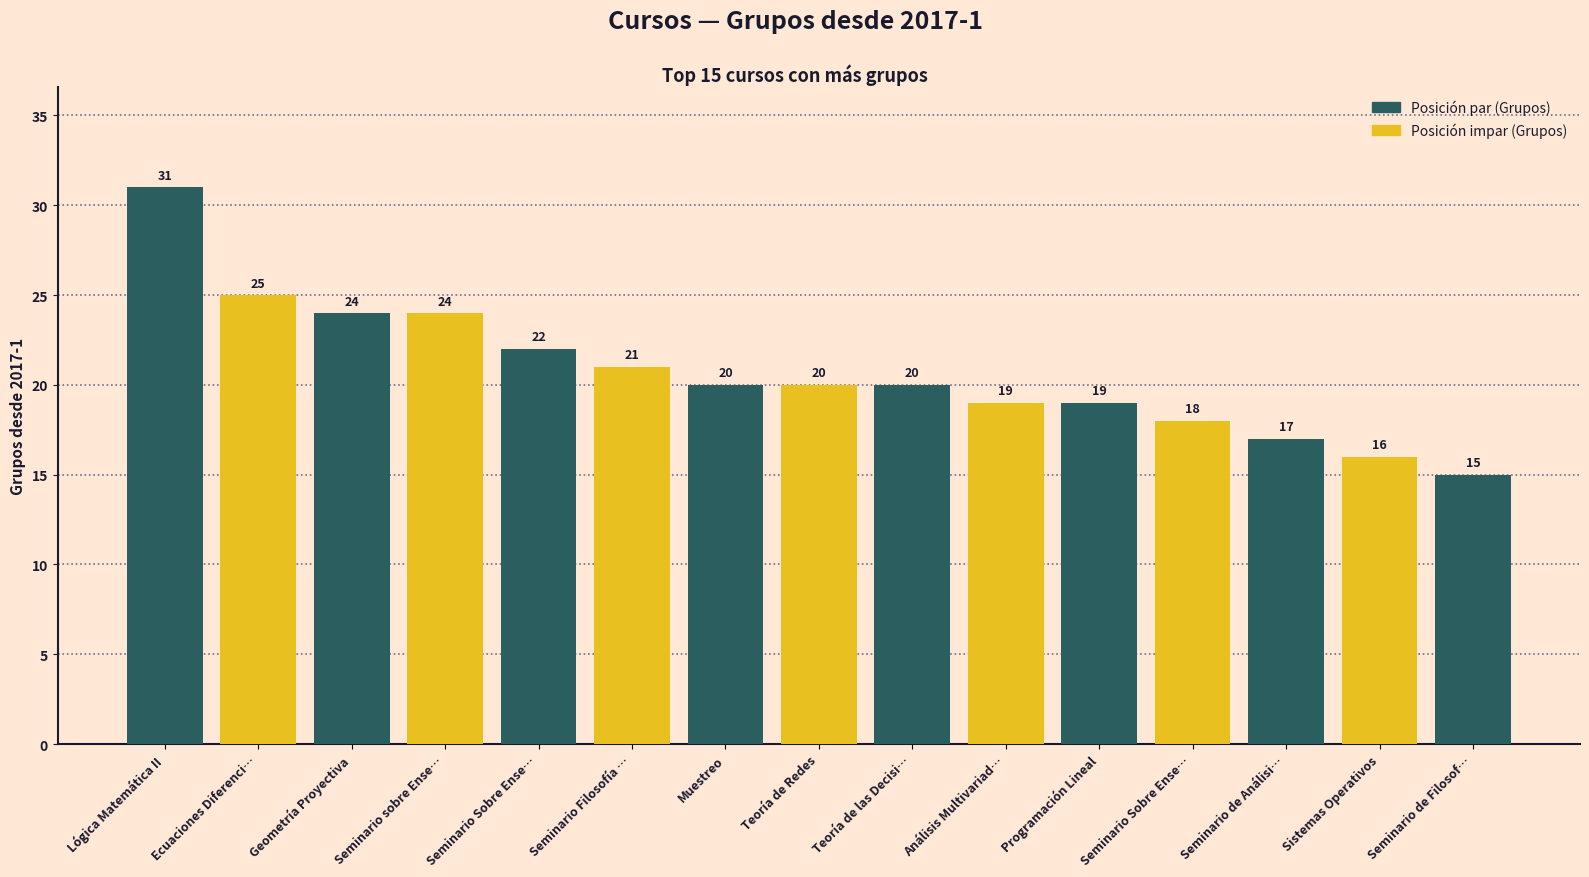

The chart shows a value of 8 at Geometría Proyectiva. True or false?

False